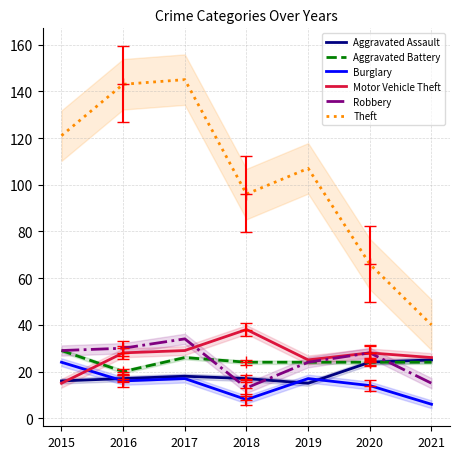

At 2018, list the series in order from smallest to largest.

Burglary, Robbery, Aggravated Assault, Aggravated Battery, Motor Vehicle Theft, Theft